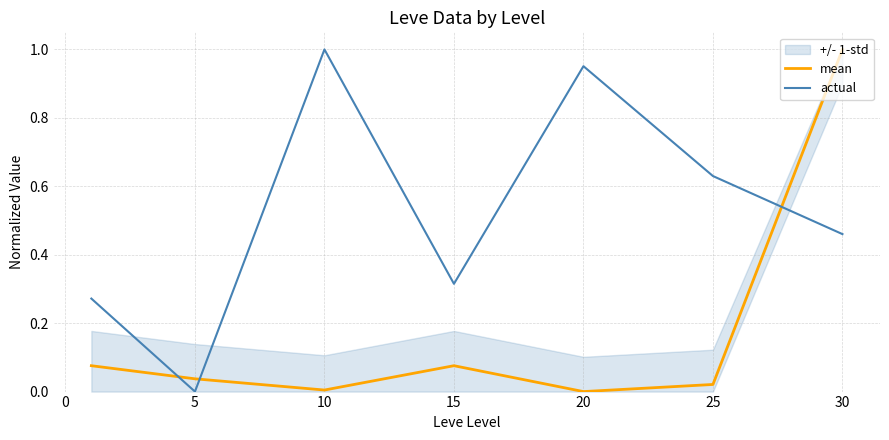

True or false: mean has a value of 0.0 at 10.

True